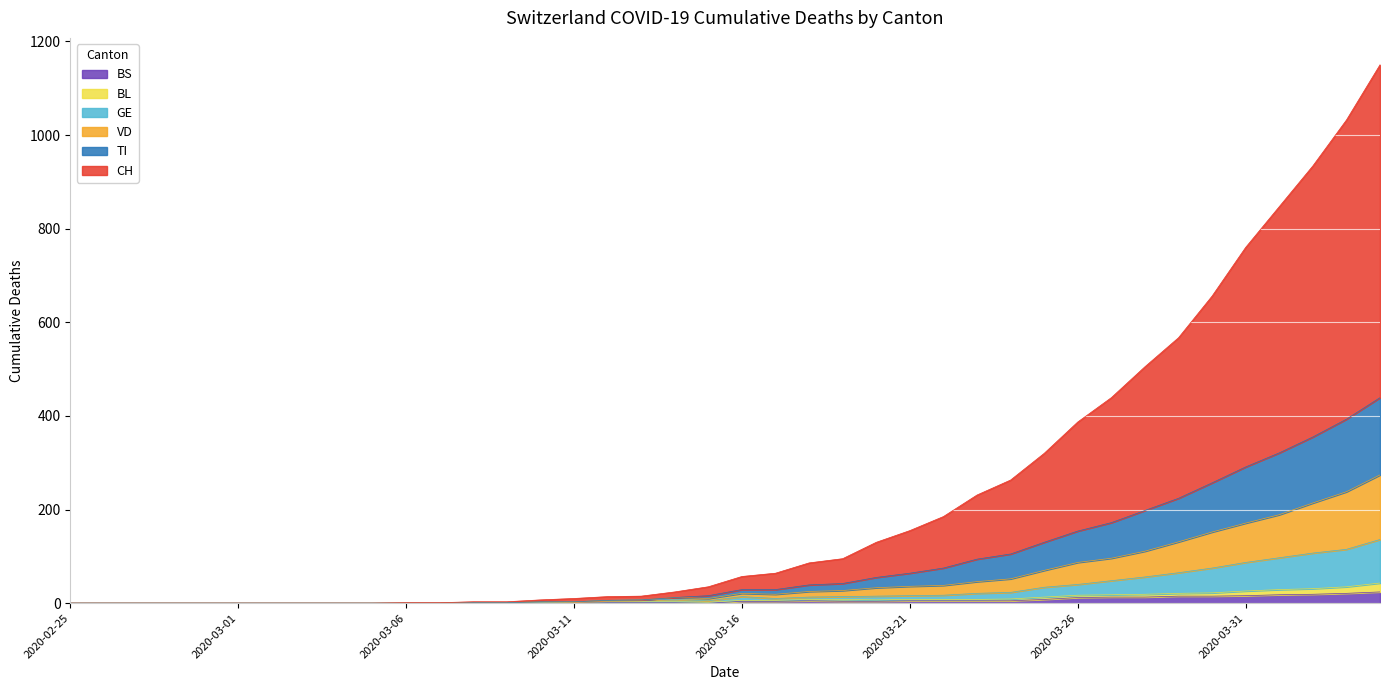

What is the sum of all VD values?

2073